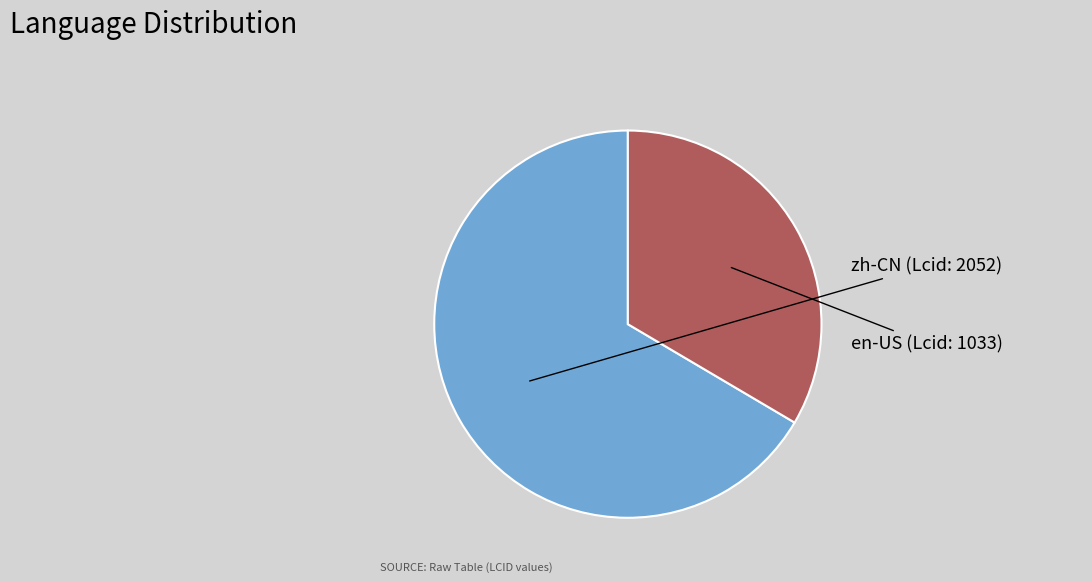

Is it true that zh-CN is 77% of the pie?

False